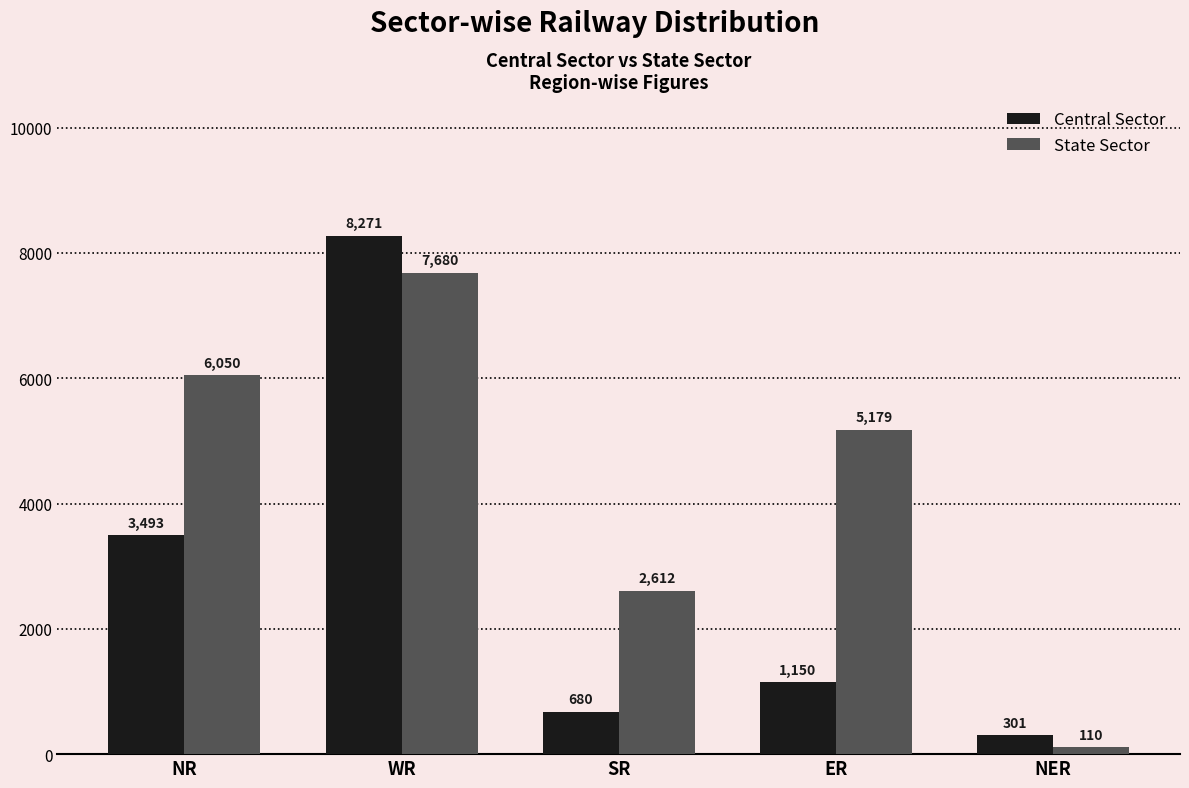

What is the approximate value of Central Sector at WR?

8271